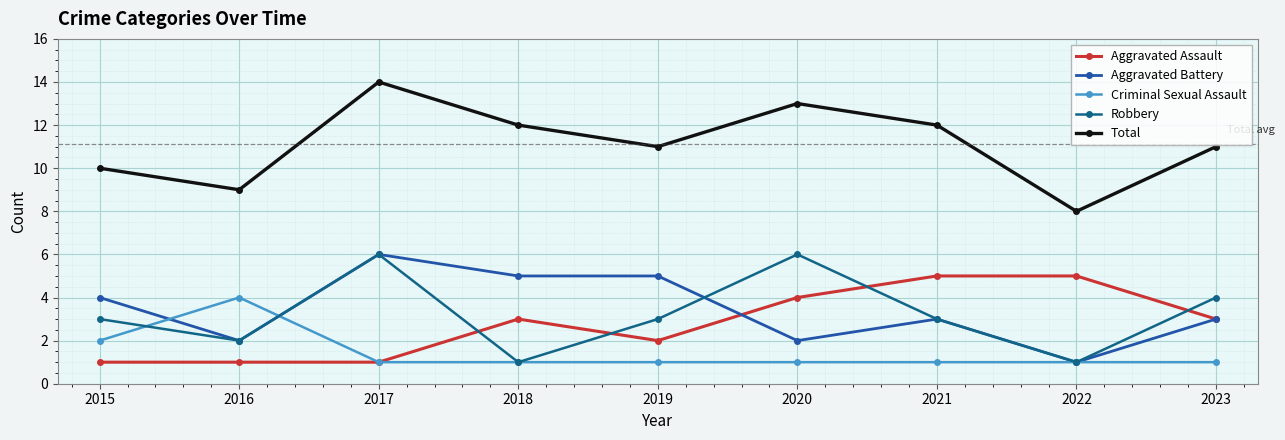

True or false: Total and Aggravated Assault intersect in this chart.

False